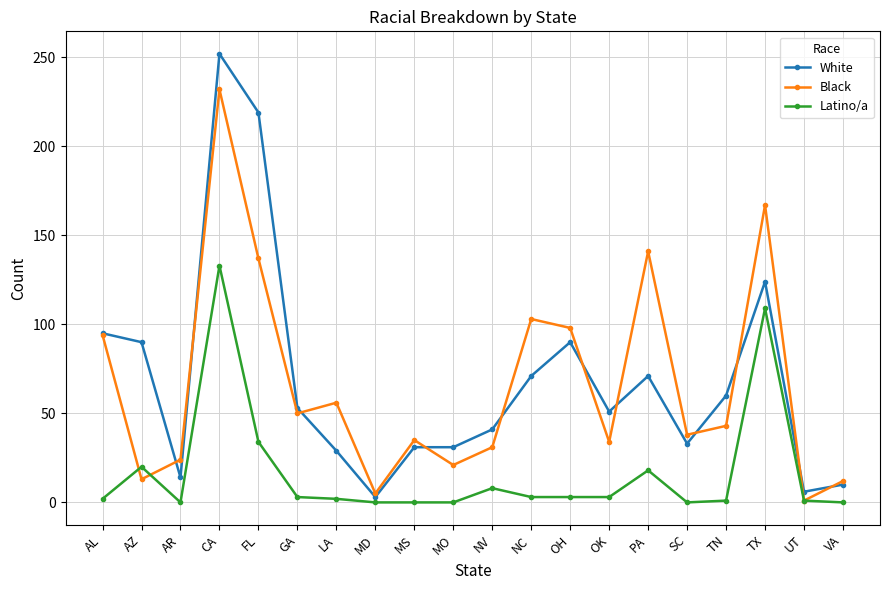

Is the value of Black at UT greater than the value of White at SC?

No